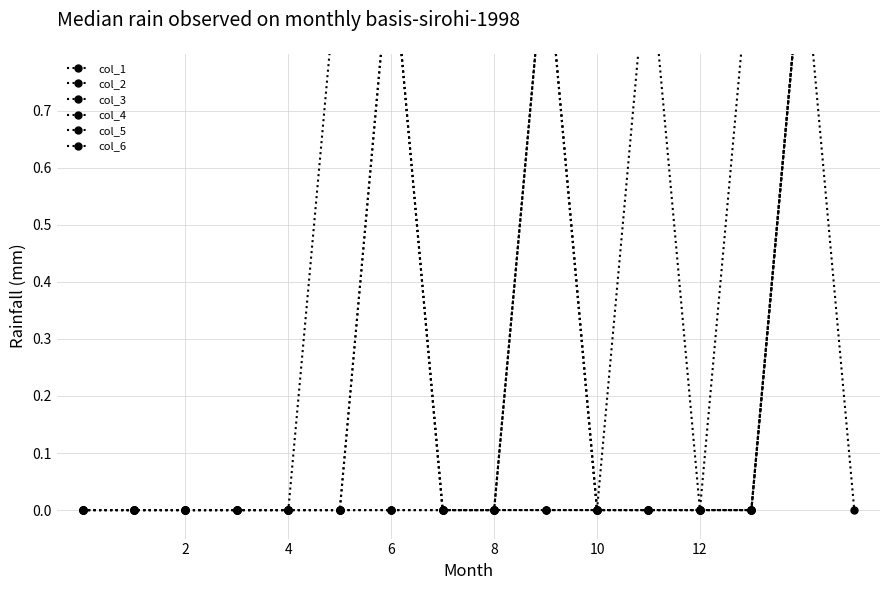

How many interior local valleys does the col_1 series have?

1